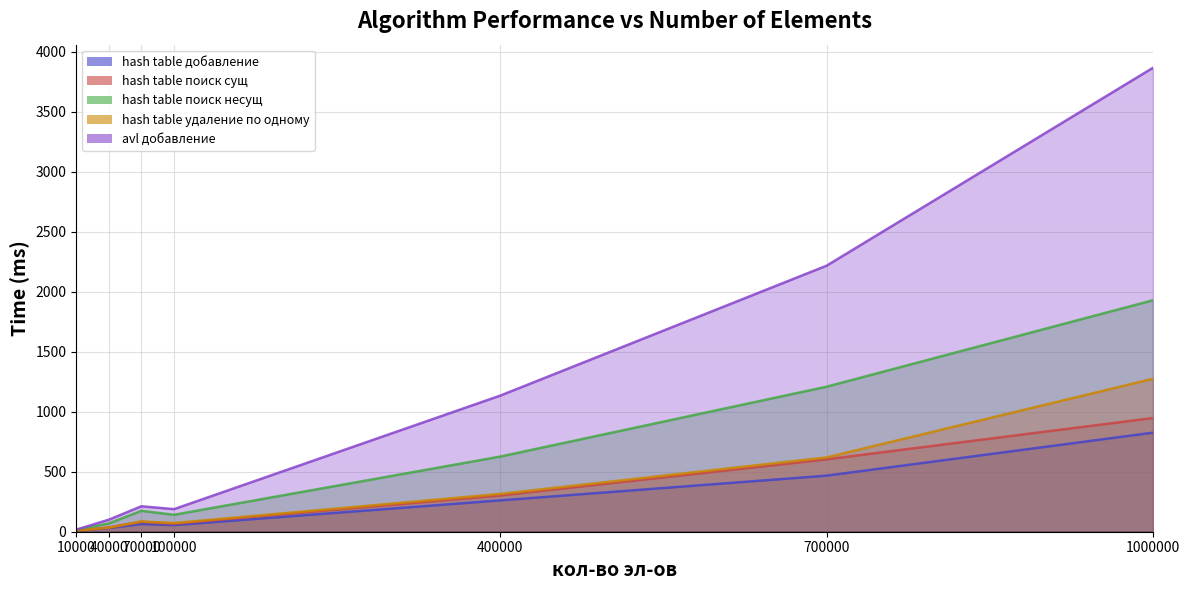

True or false: hash table добавление has a value of 102 at 400000.

False